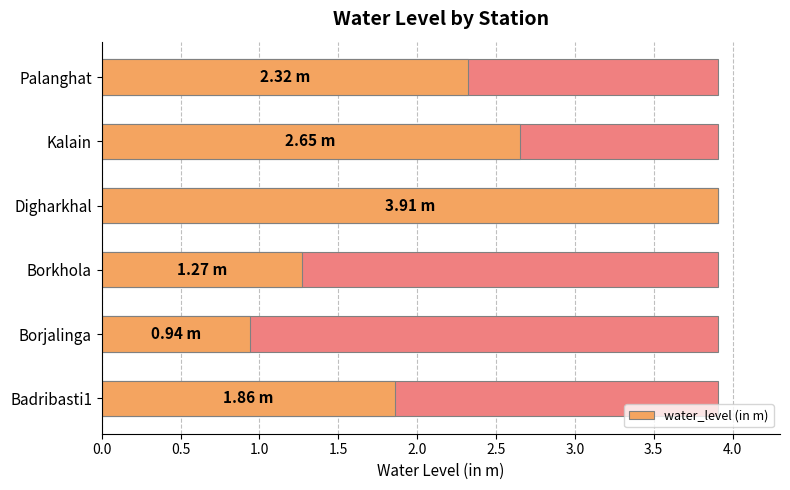

Reading left to right, transcribe all the data shown in this chart.

1.9	0.9	1.3	3.9	2.6	2.3